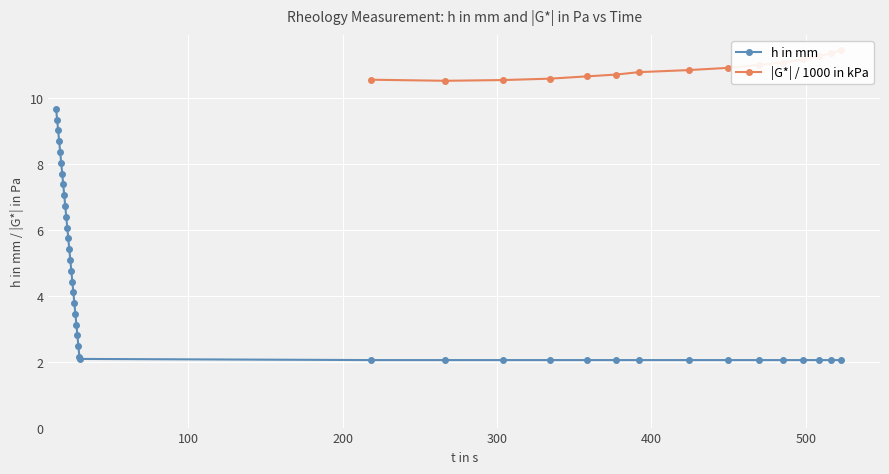

What is the value of the h in mm point at the 21st from the left?

3.1